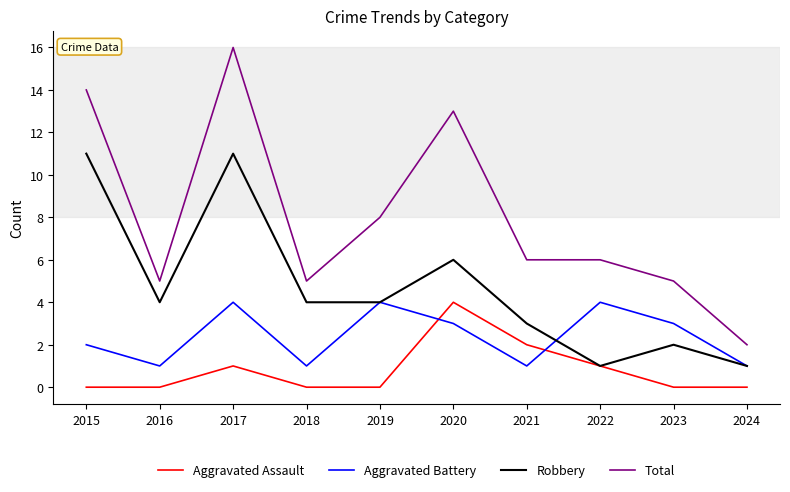

Is this an area chart (filled region under the line)?

No